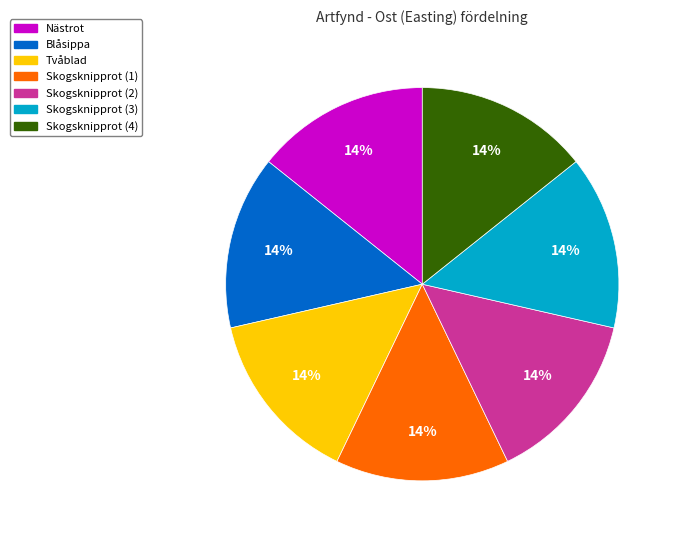

To the nearest percent, what is the average slice percentage?

14%